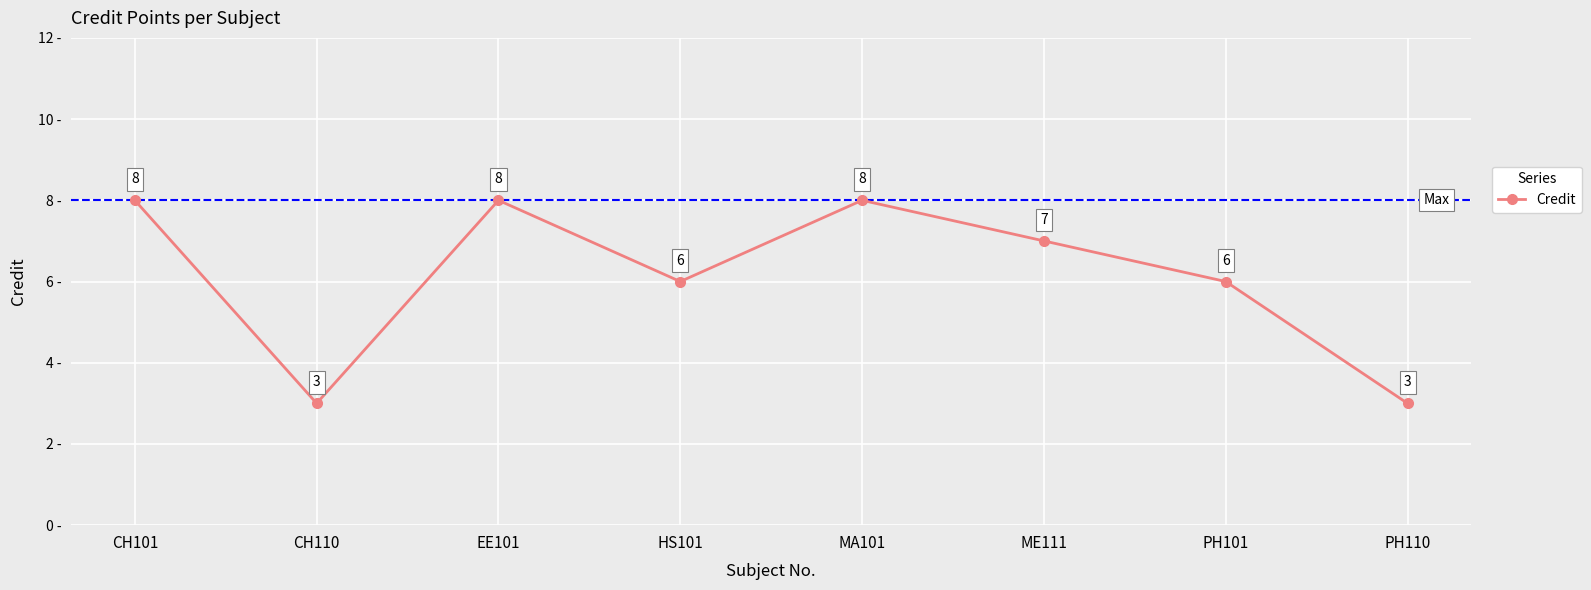

Reading left to right, what are all the values shown in this chart?

8	3	8	6	8	7	6	3